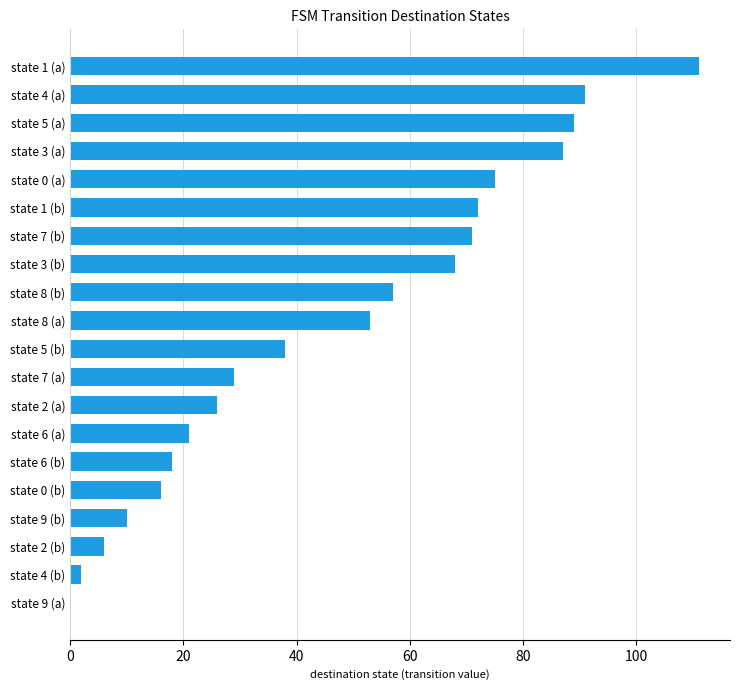

What is the average value?

47